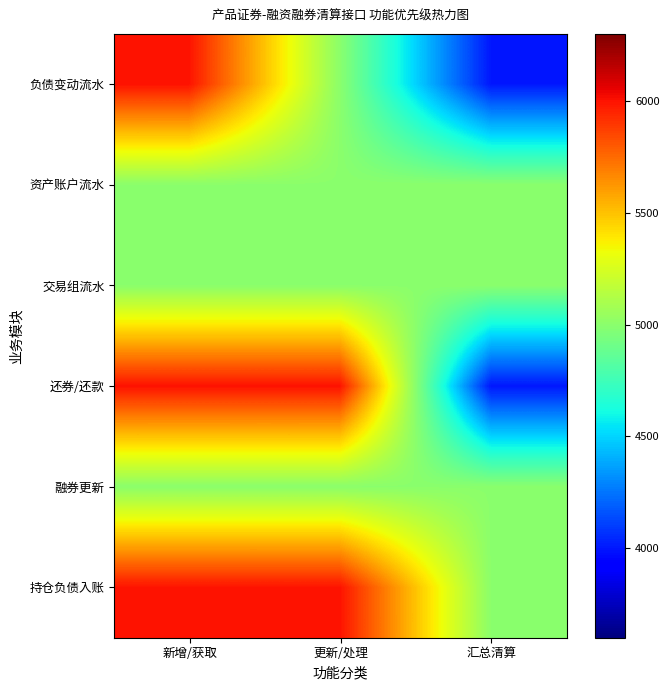

Rank the series at 新增/获取 from highest to lowest value.

负债变动流水, 还券/还款, 持仓负债入账, 资产账户流水, 交易组流水, 融券更新